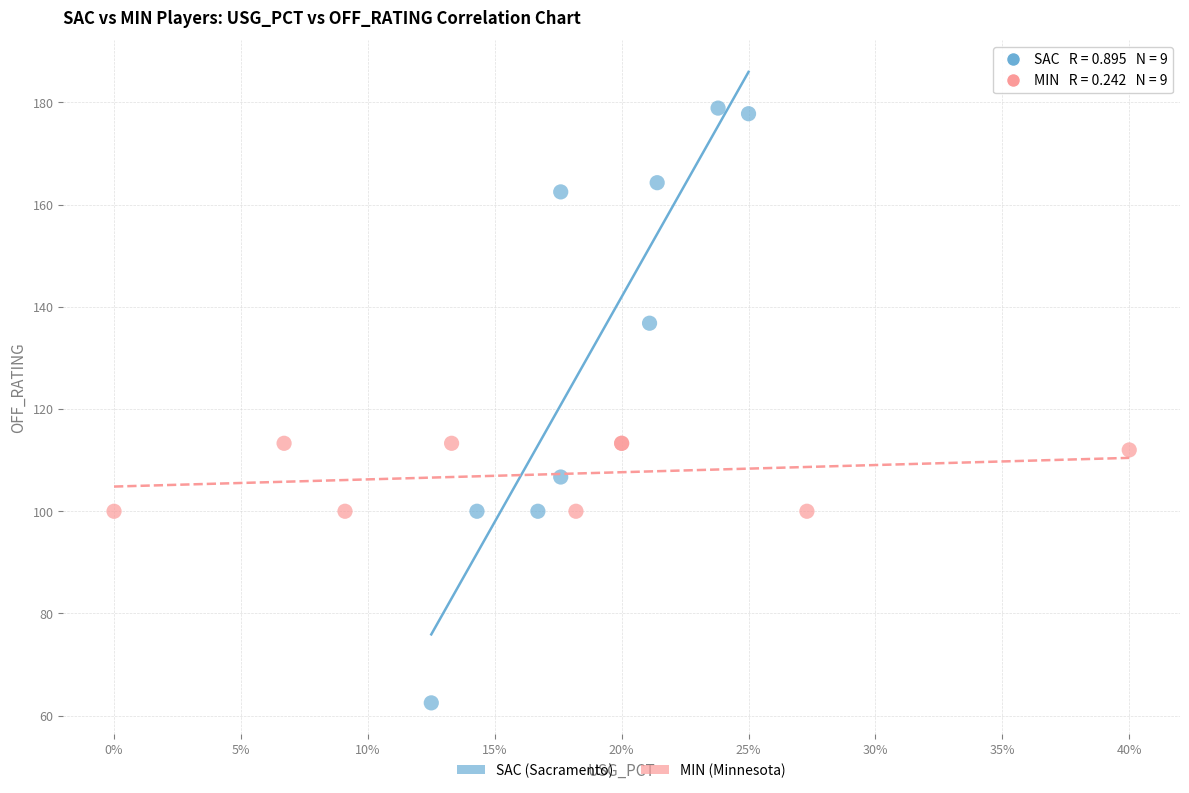

Which series contains the highest Y value?

SAC (Sacramento)